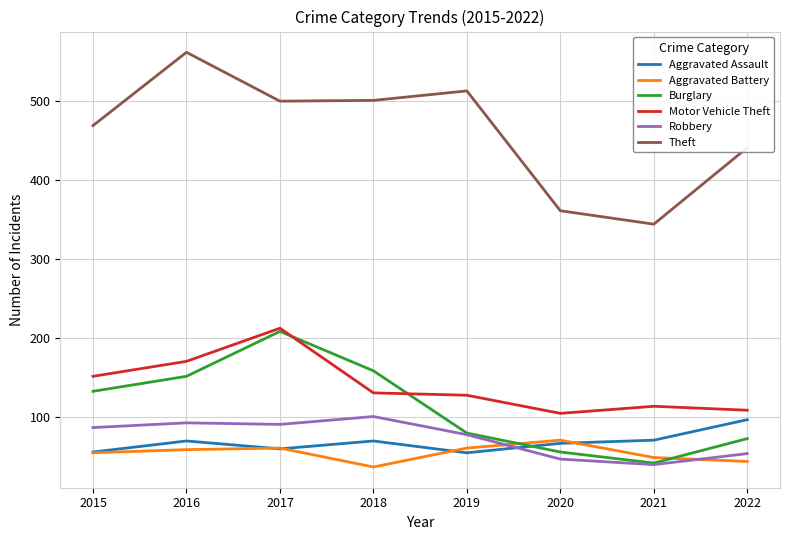

What is the maximum value for Motor Vehicle Theft?

212